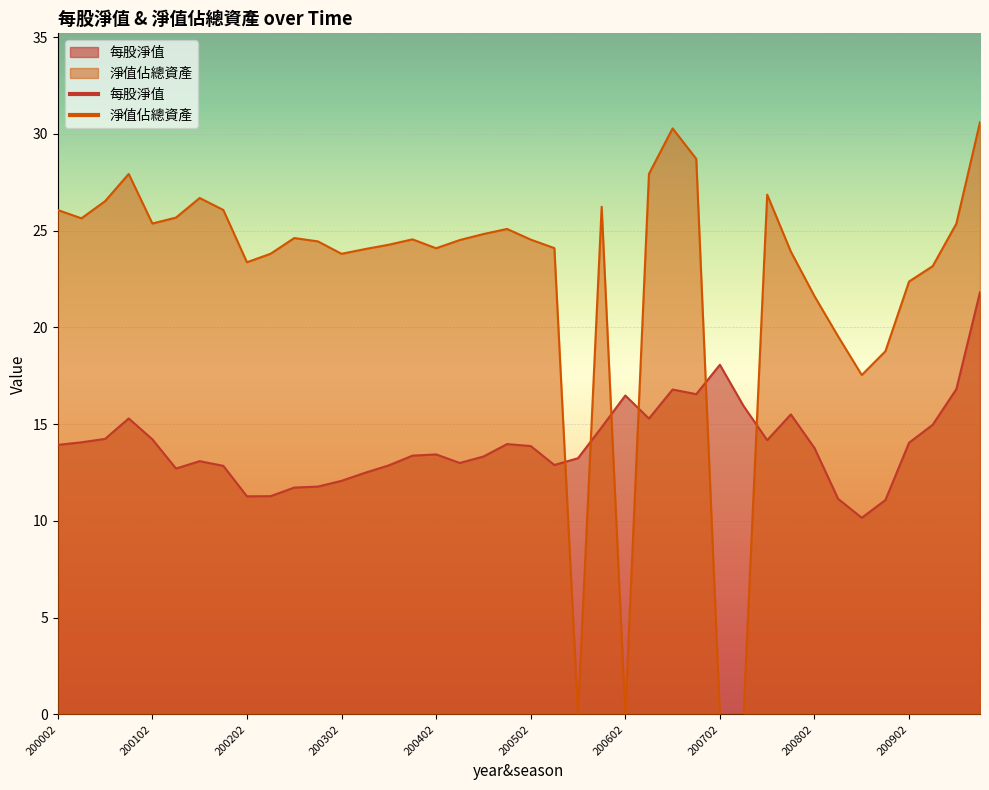

How many series are shown in this chart?

2